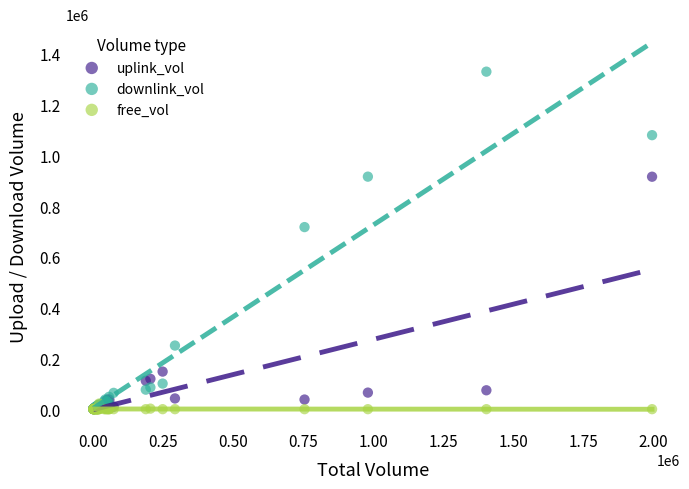

Across all series, what Y value is closest to 664705?

717158